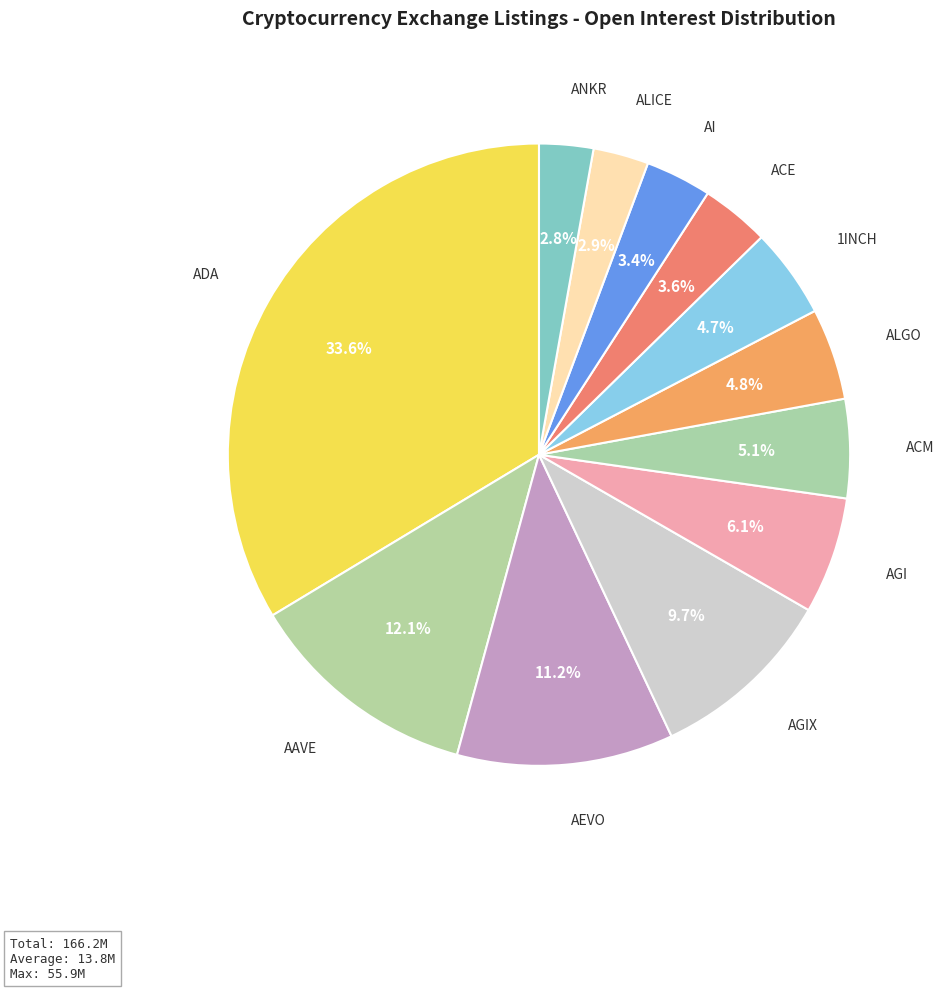

How many segments does this pie chart have?

12